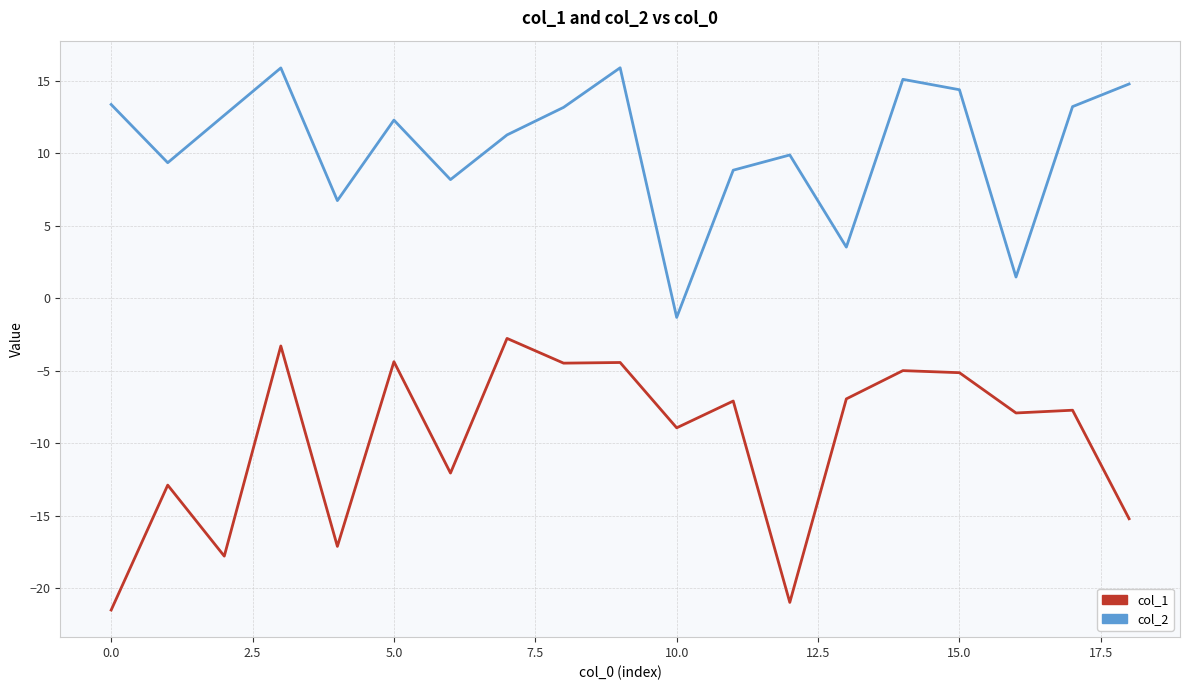

What is the difference between the maximum and minimum values in the col_2 series?

17.2